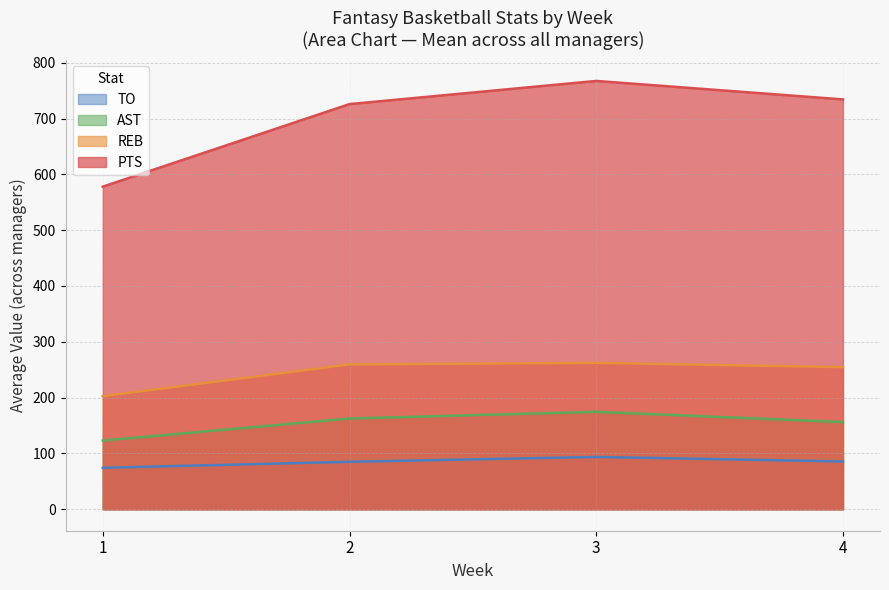

True or false: AST and PTS cross at least once.

False